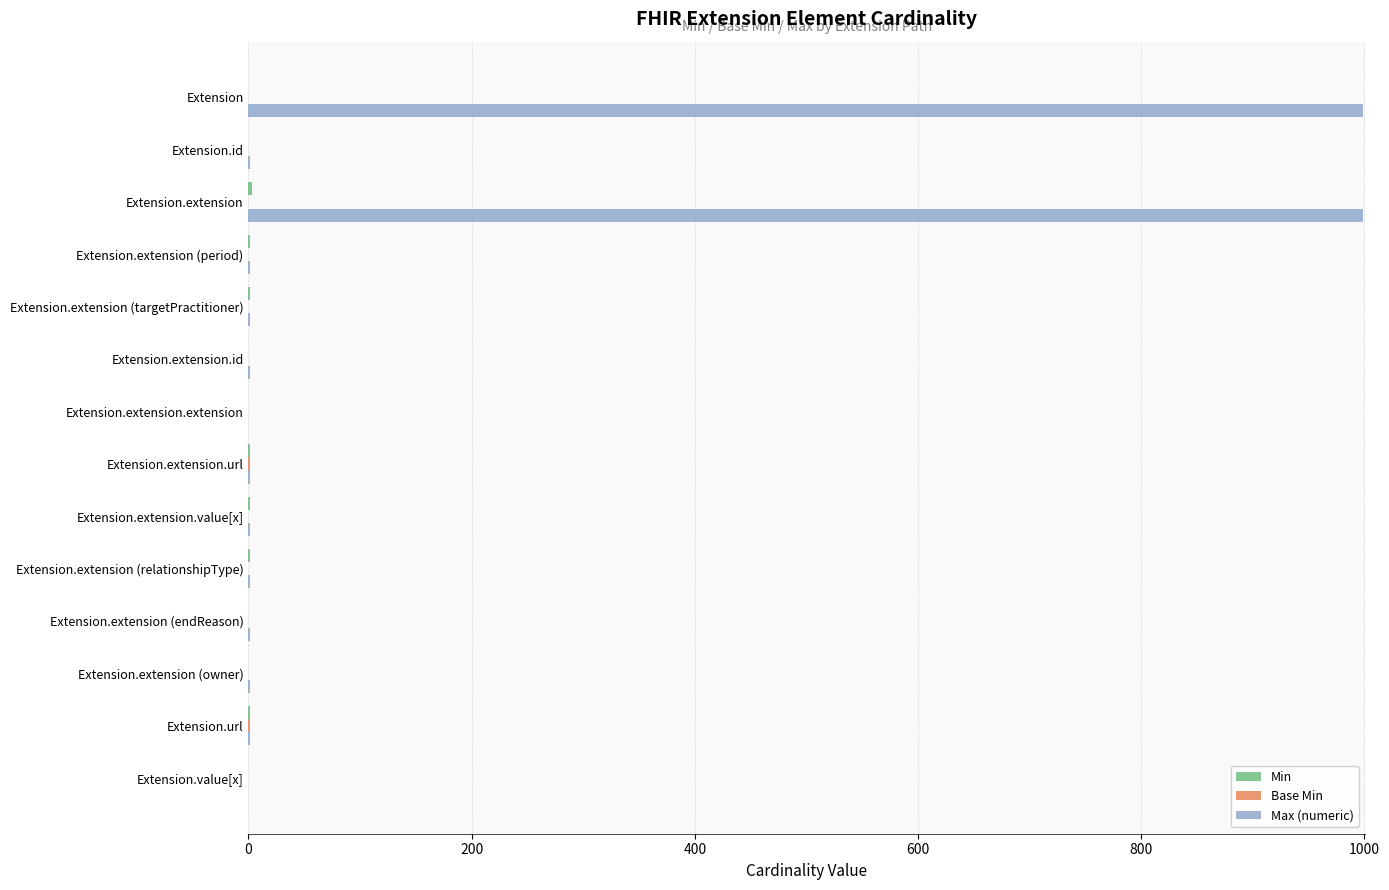

True or false: Max (numeric) has a value of -592 at Extension.value[x].

False